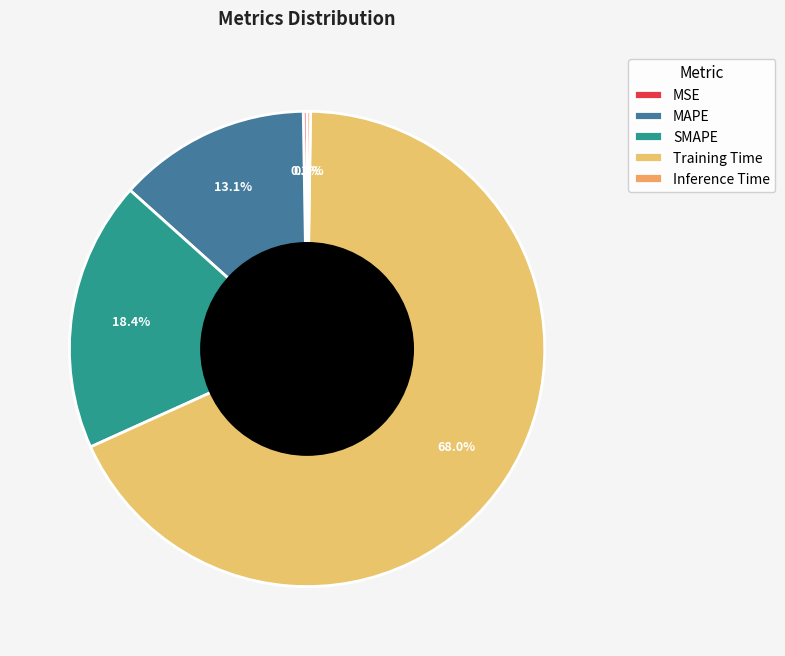

The MSE slice represents 0% of the pie. True or false?

True